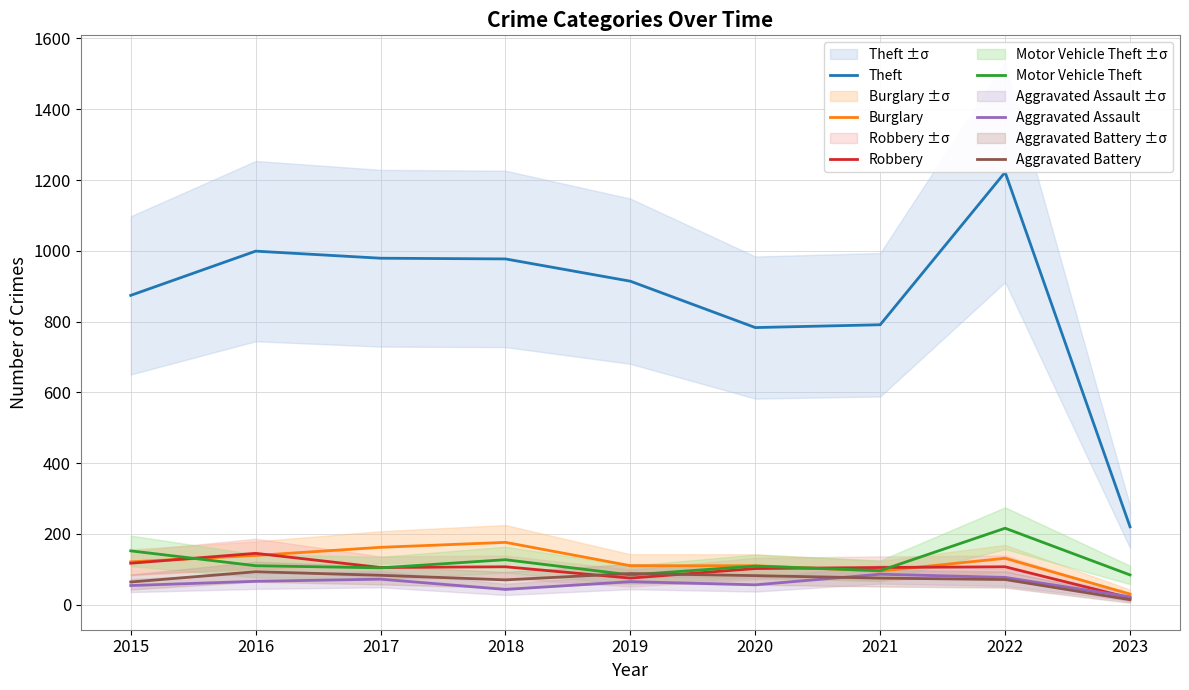

How many intersections are there between Robbery and Aggravated Assault?

1